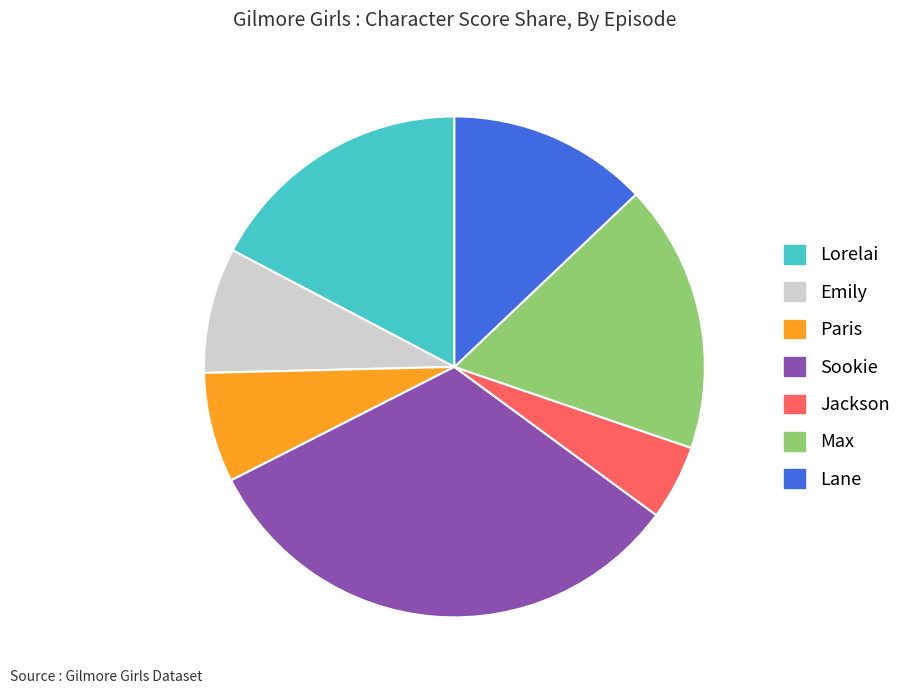

Is the sum of Emily and Jackson greater than half?

No